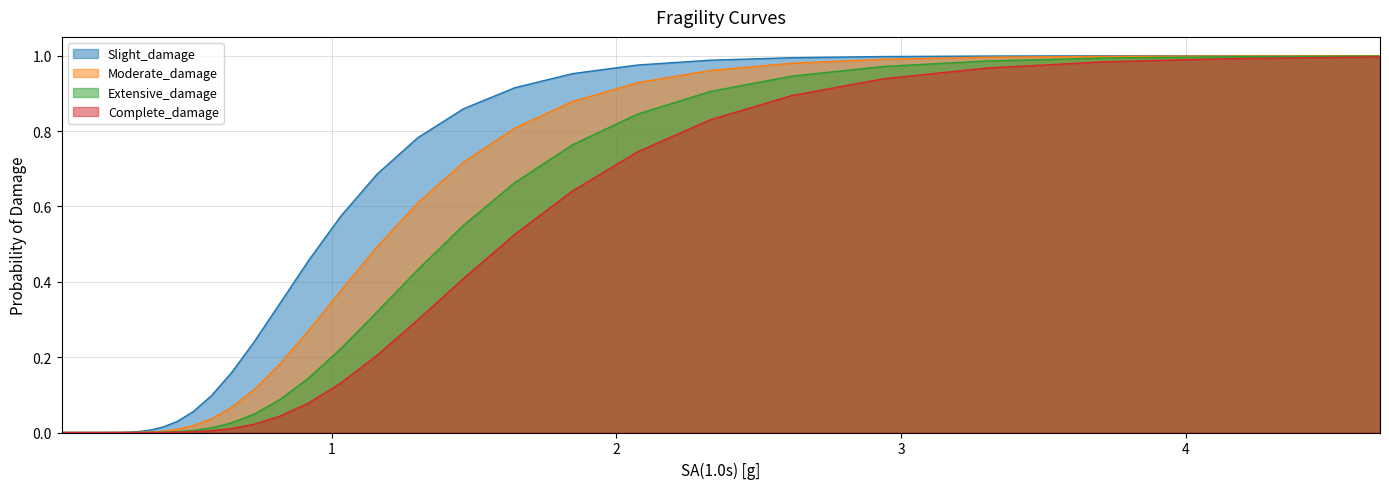

Which series has the largest total across all categories?

Slight_damage